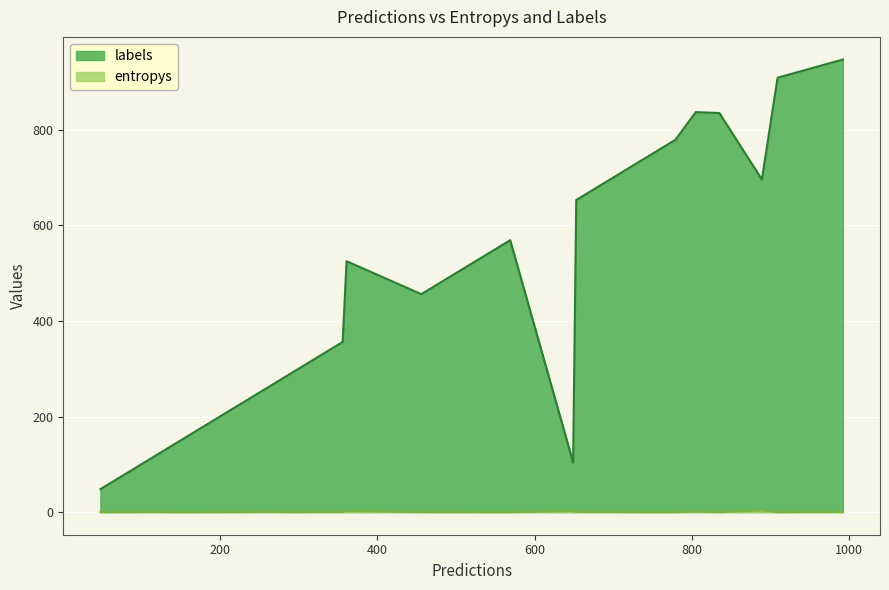

True or false: labels and entropys intersect in this chart.

False